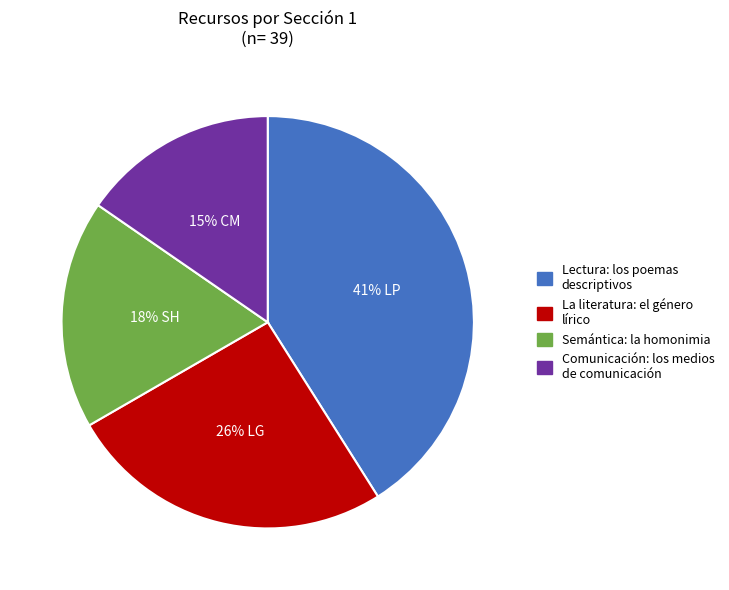

To the nearest percent, what is the combined percentage of Semántica: la homonimia and La literatura: el género lírico?

44%